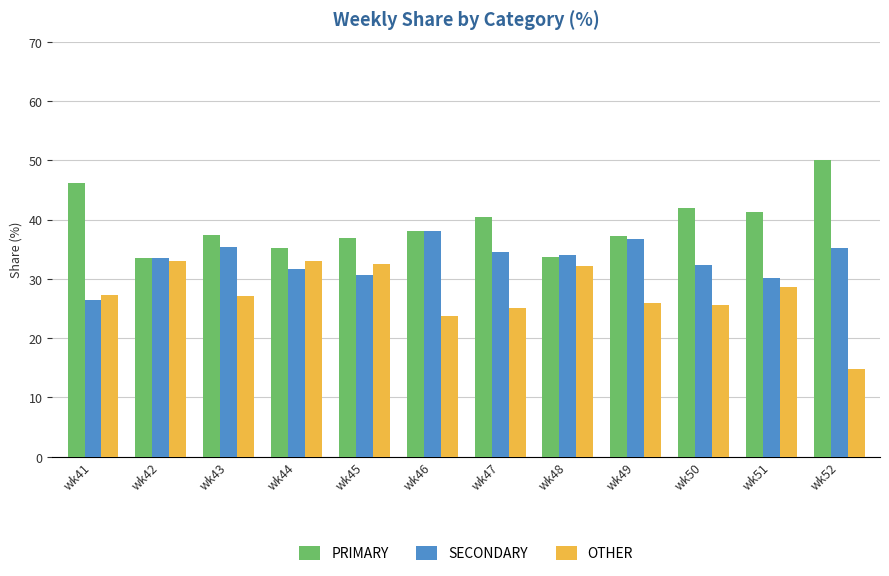

What is the difference between the highest and lowest values at wk51?

12.6